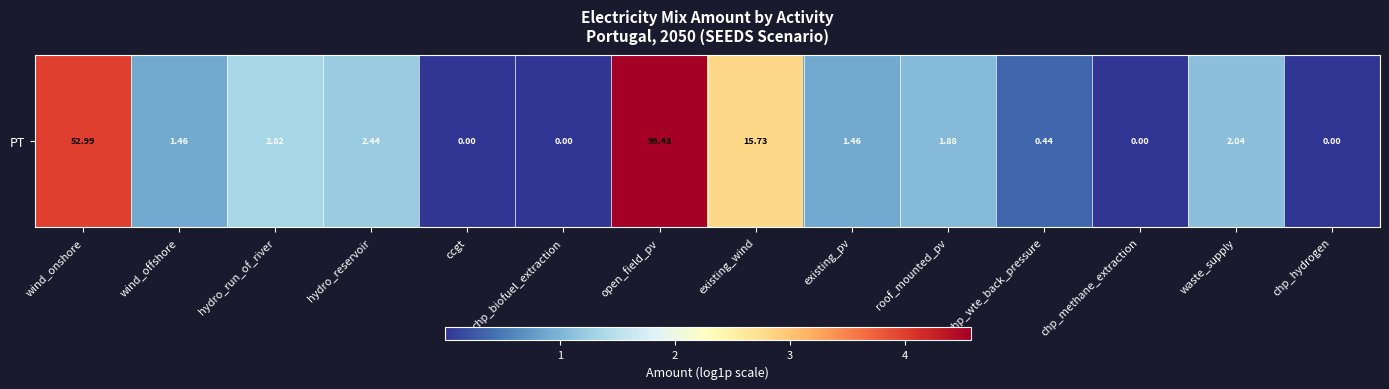

What value does the data have at chp_wte_back_pressure?

0.4